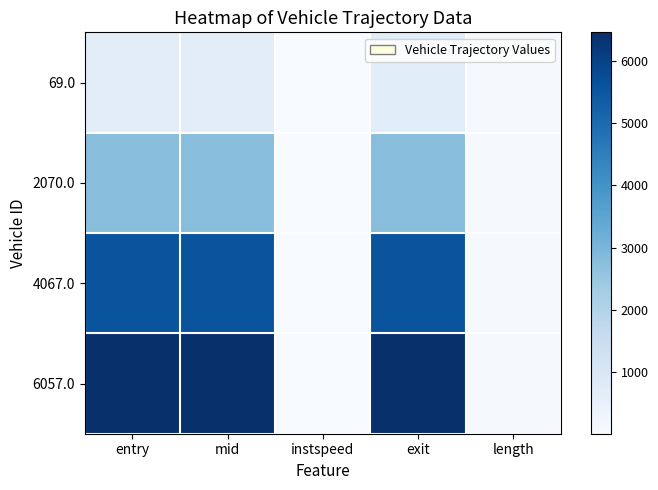

Between instspeed and length, which series saw the biggest shift?

4067.0